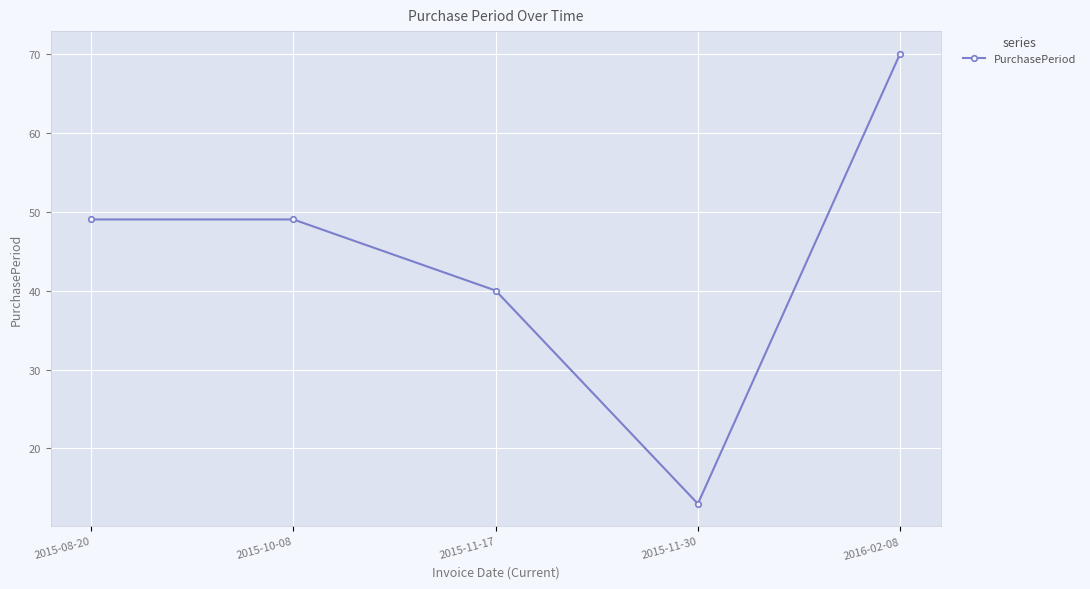

How many points are lower than both their immediate neighbors (excluding endpoints)?

1